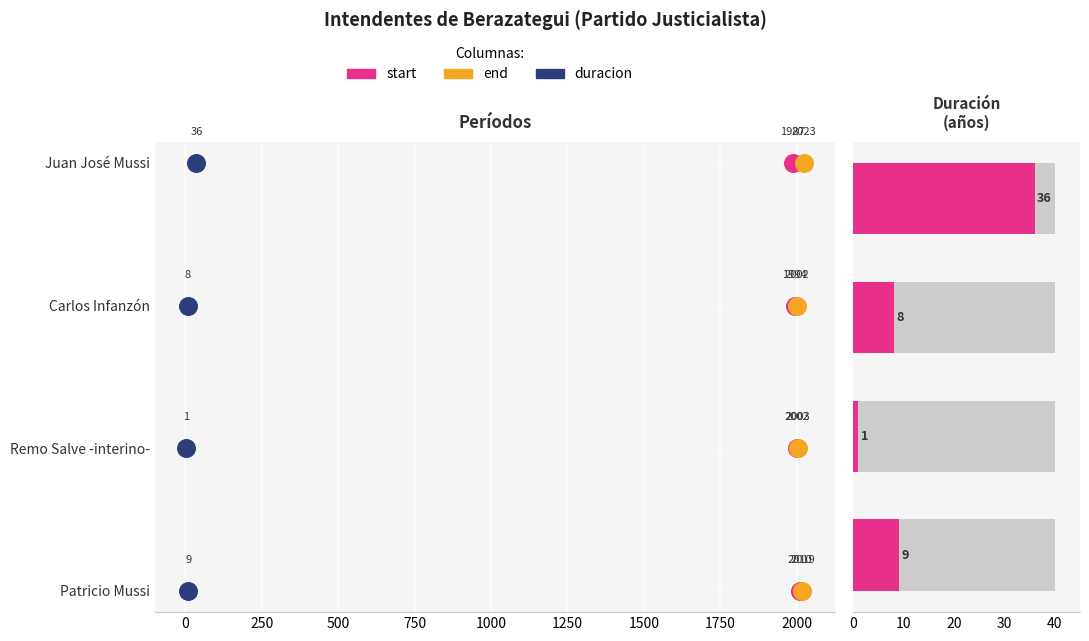

Which series reaches the maximum Y coordinate?

start